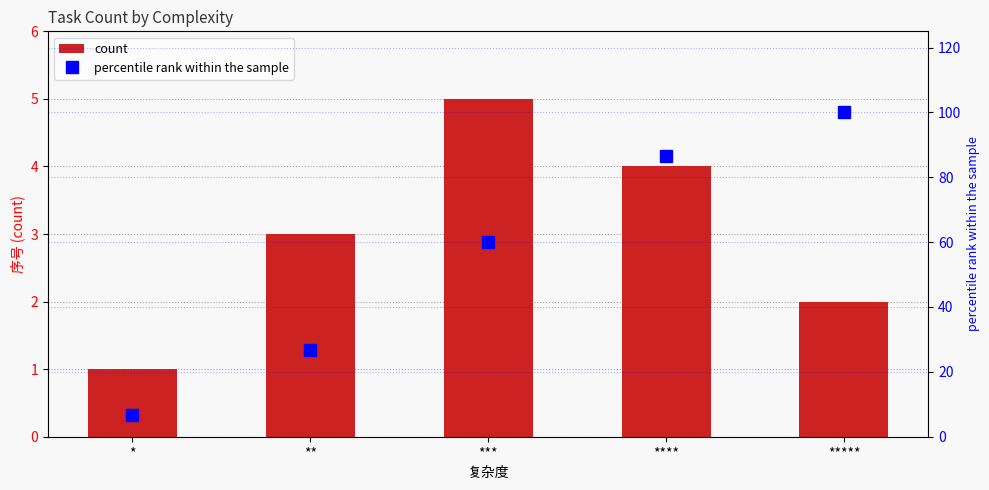

Reading right to left, transcribe all the data shown in this chart.

count: 2.0	4.0	5.0	3.0	1.0
percentile rank within the sample: 100.0	86.7	60.0	26.7	6.7